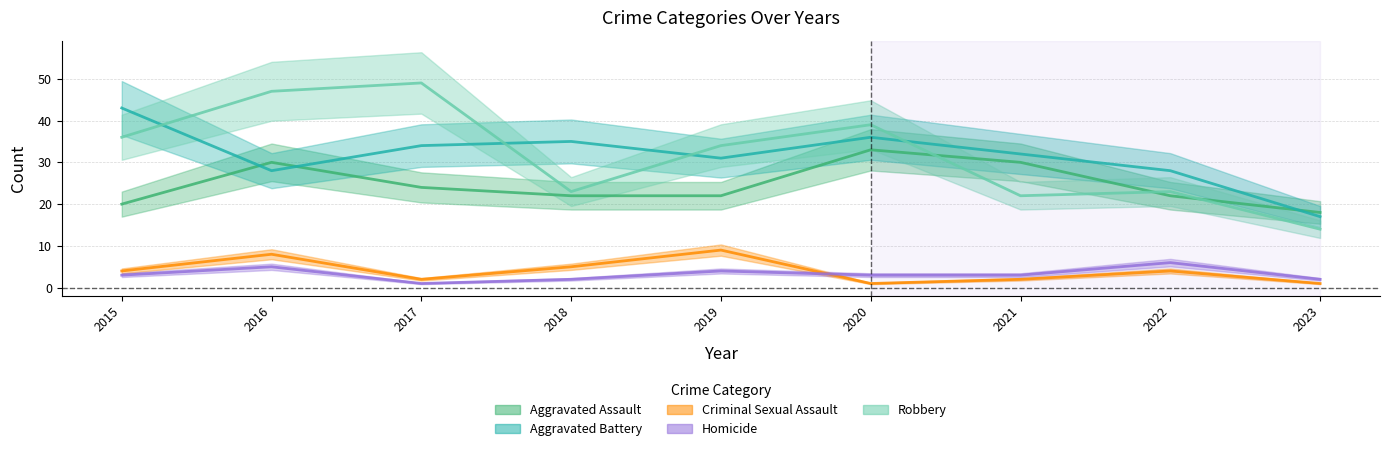

Is it true that Robbery equals 23 at 2022?

True